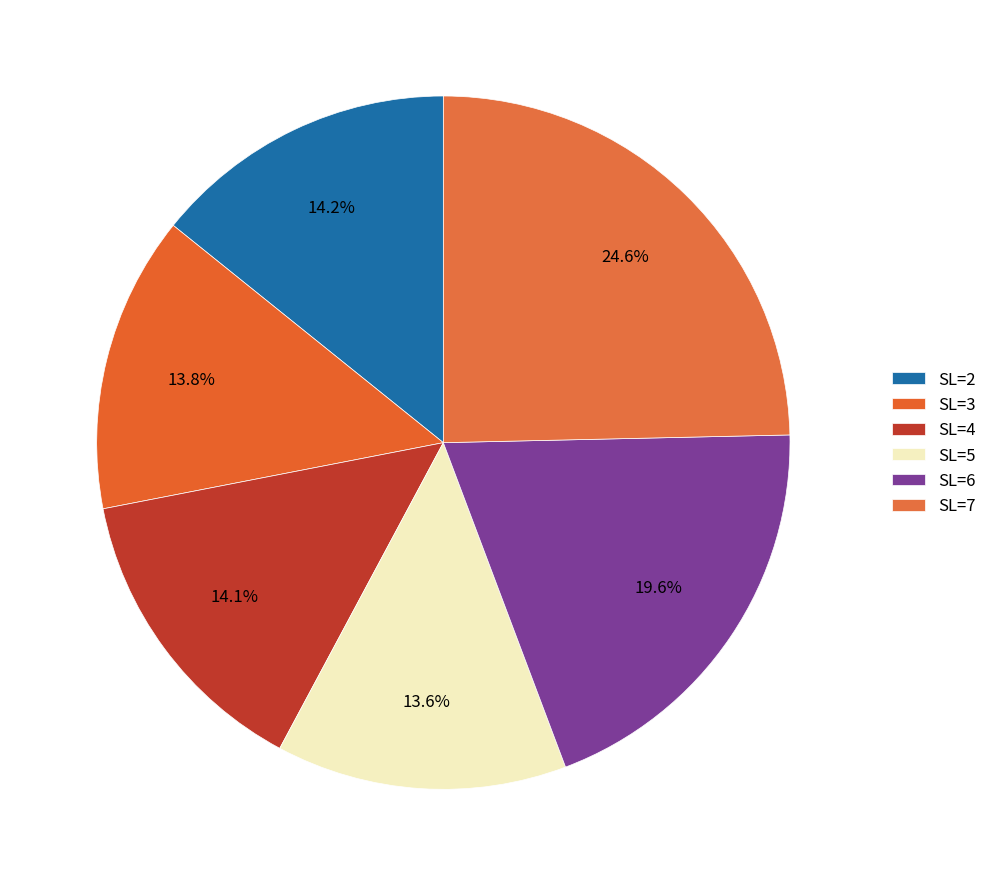

True or false: SL=4 accounts for 21% of the total.

False